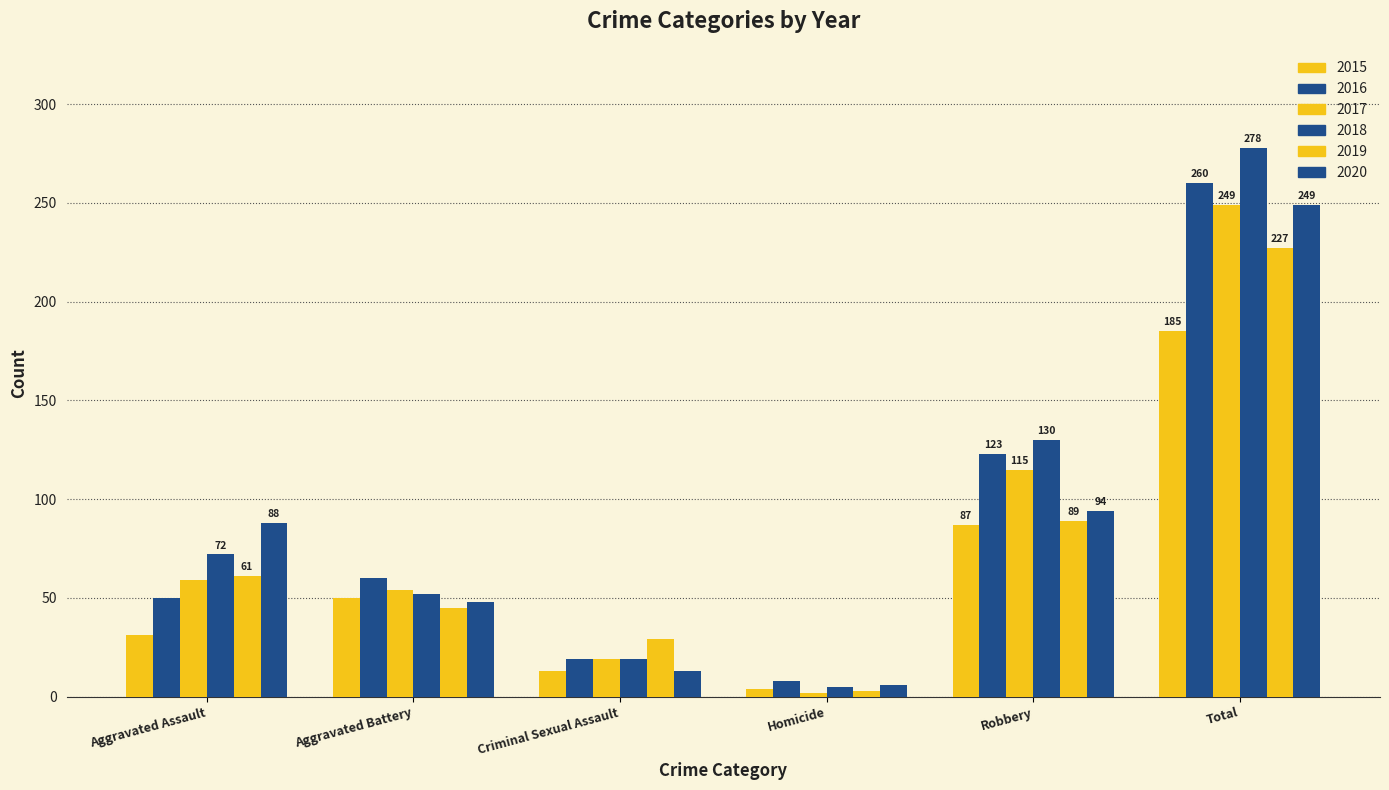

Between Total and Aggravated Battery, which is larger?

Total